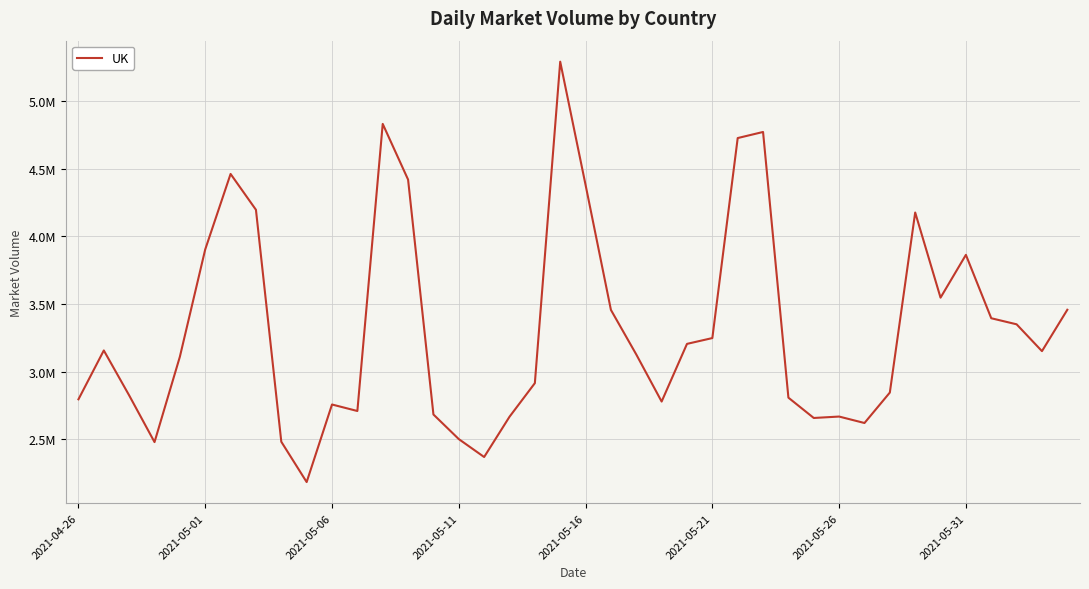

Does the chart have visible grid lines?

Yes